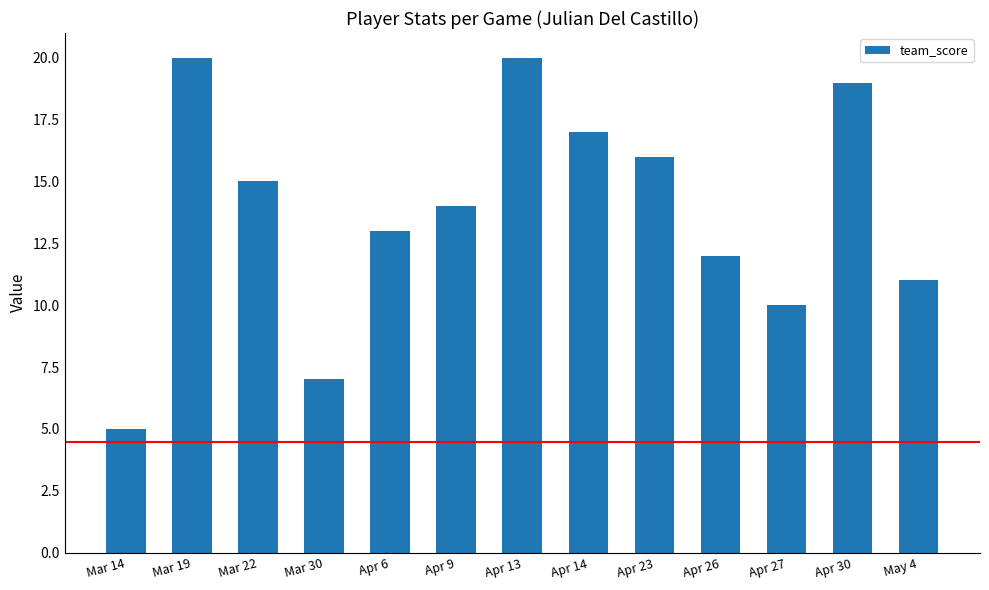

The value at Apr 6 is 13. True or false?

True